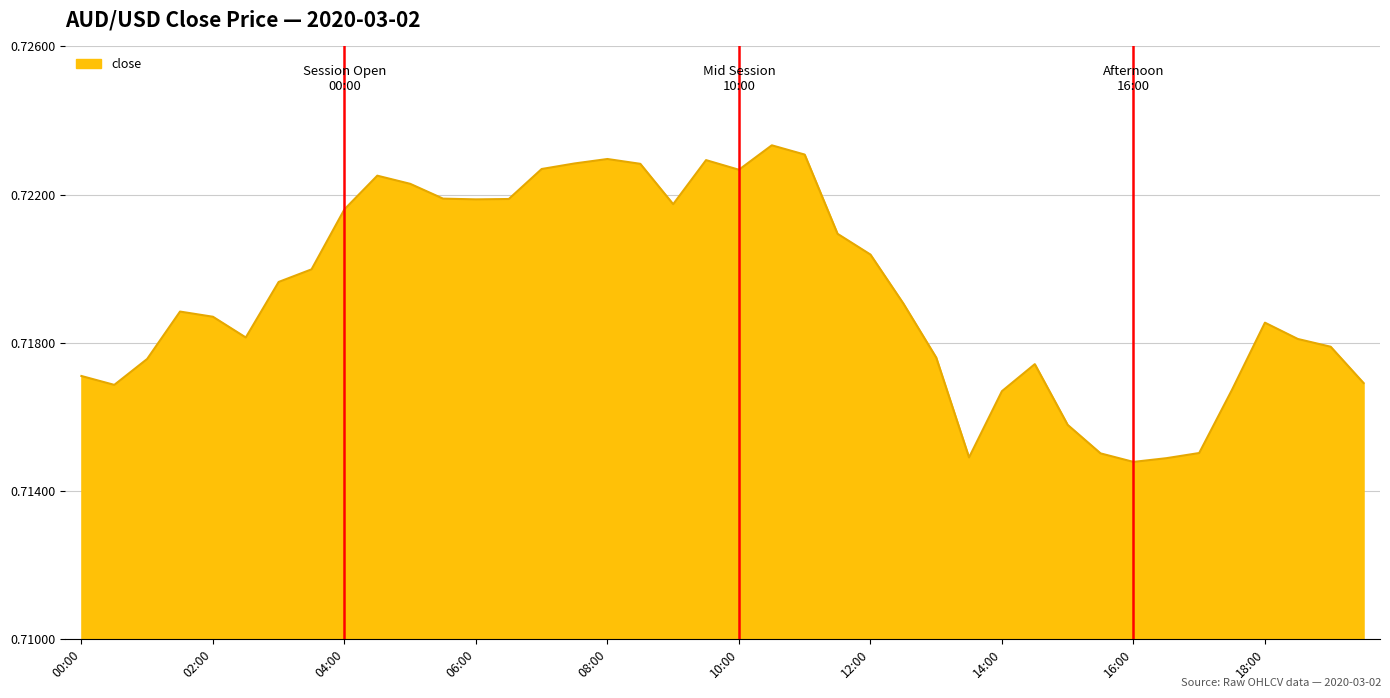

Does the chart display data point markers on the line(s)?

No